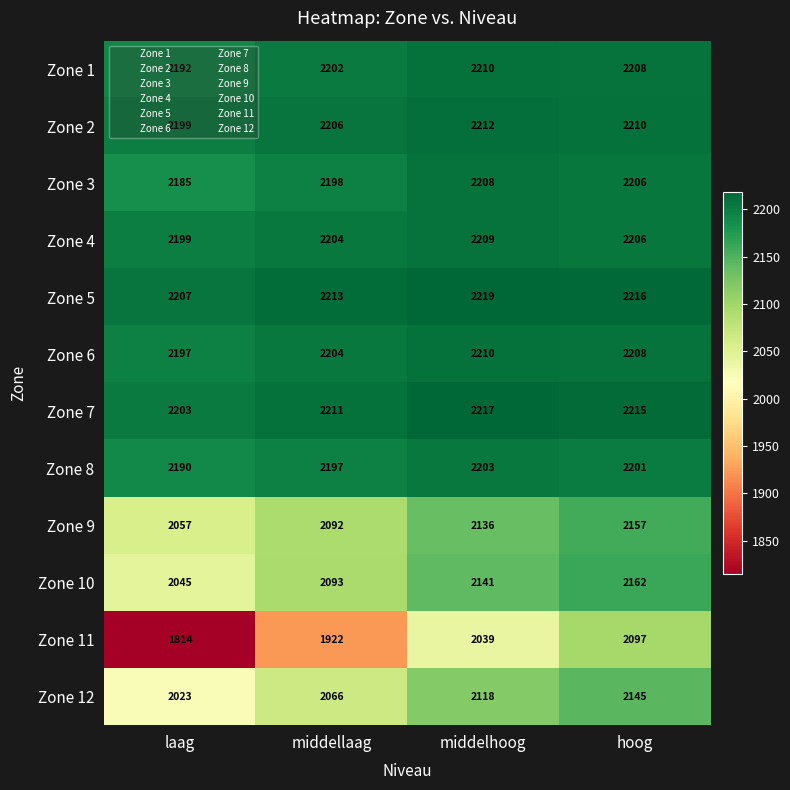

Count the Zone 10 values in the range 2093 to 2162.

3